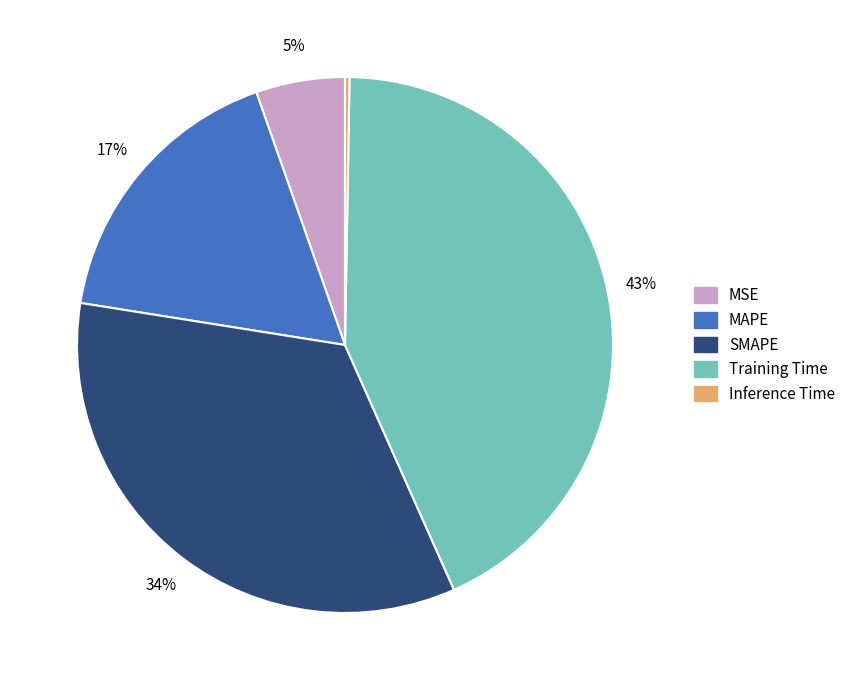

To the nearest percent, what is the difference between the largest and smallest slice percentages?

43%